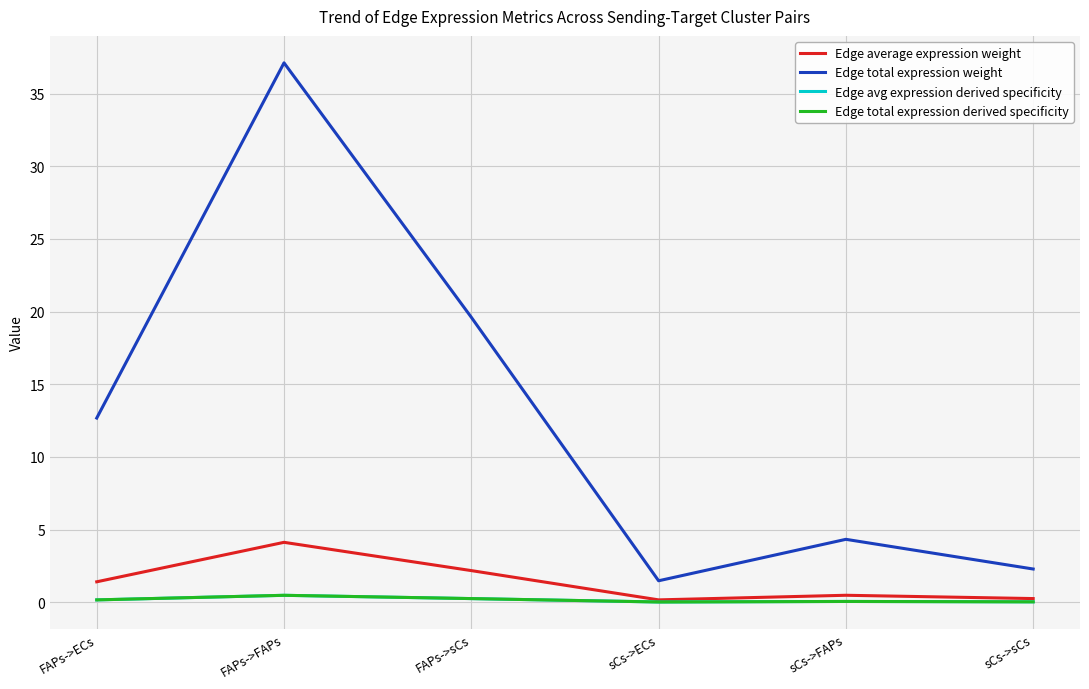

List the series in order of their peak value, highest first.

Edge total expression weight, Edge average expression weight, Edge avg expression derived specificity, Edge total expression derived specificity